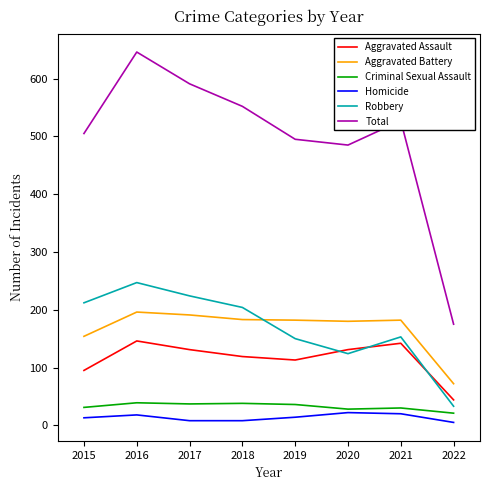

Read the Homicide value at 2020.

22